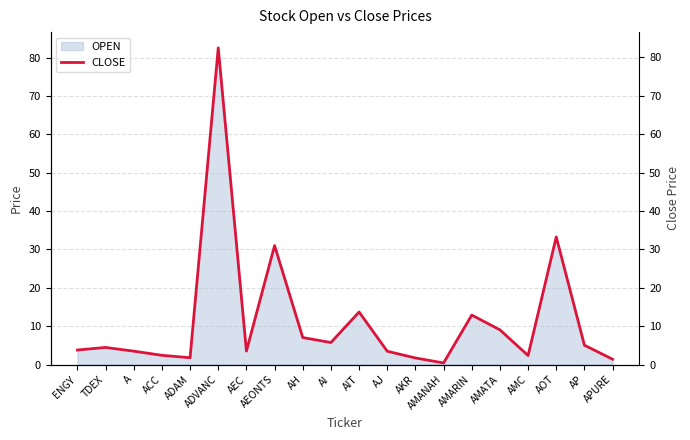

True or false: there are more than 1 points higher than both neighbors.

True